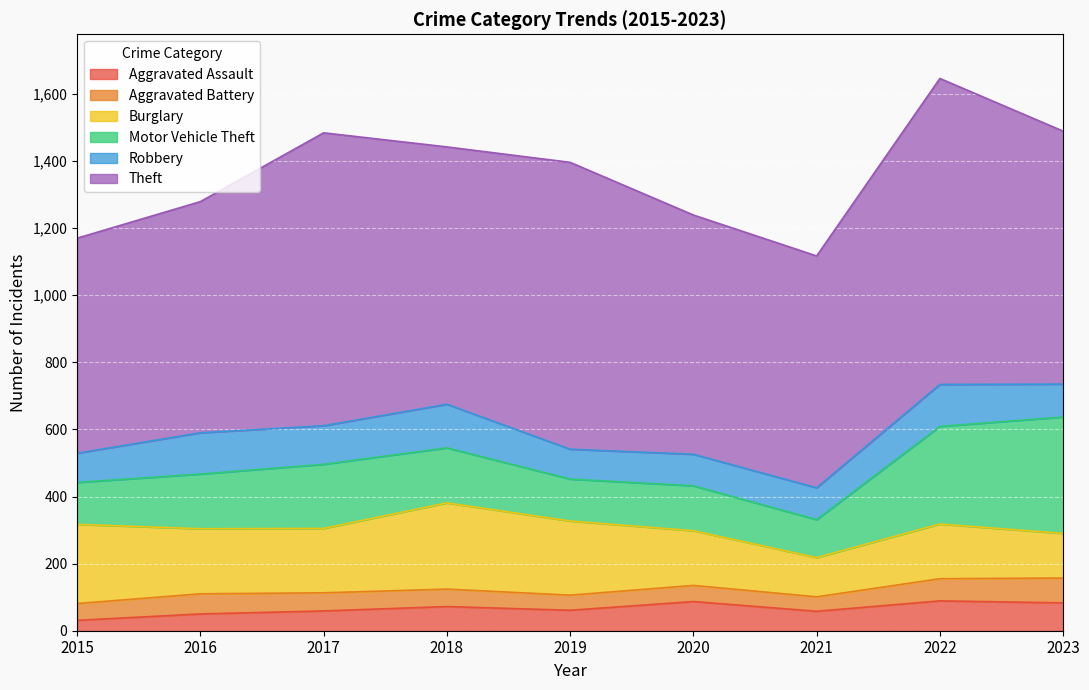

What is the difference between the second highest and minimum values in the Aggravated Battery series?

23